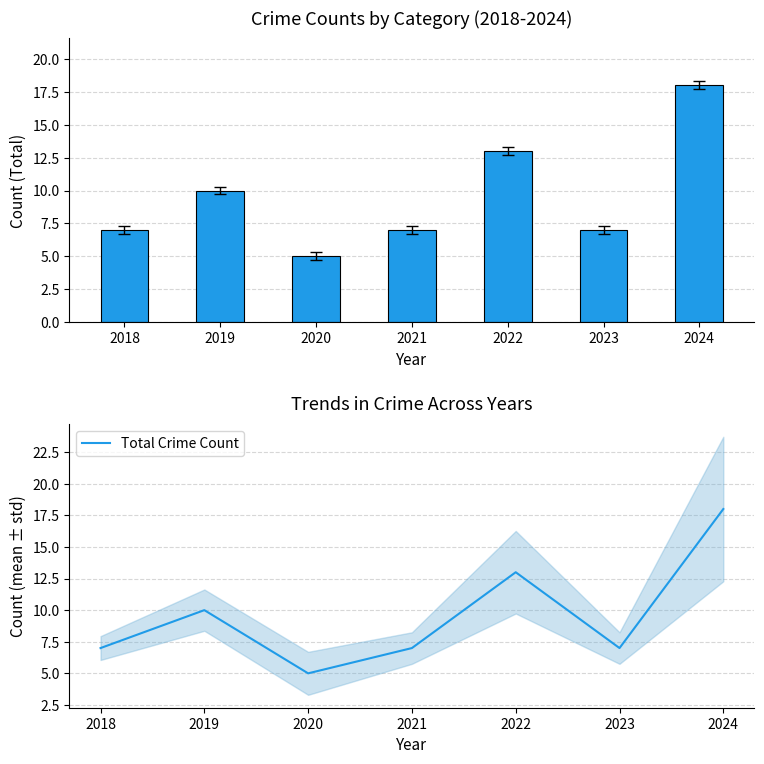

Reading right to left, transcribe all the data shown in this chart.

Total: 18	7	13	7	5	10	7
Total Crime Count: 18	7	13	7	5	10	7